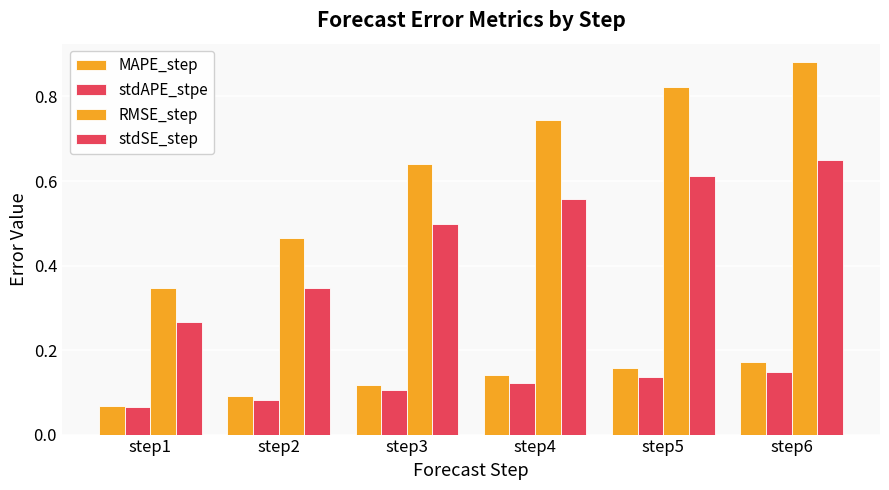

Reading left to right, transcribe all the data shown in this chart.

MAPE_step: step1=0.1	step2=0.1	step3=0.1	step4=0.1	step5=0.2	step6=0.2
stdAPE_stpe: step1=0.1	step2=0.1	step3=0.1	step4=0.1	step5=0.1	step6=0.1
RMSE_step: step1=0.3	step2=0.5	step3=0.6	step4=0.7	step5=0.8	step6=0.9
stdSE_step: step1=0.3	step2=0.3	step3=0.5	step4=0.6	step5=0.6	step6=0.6